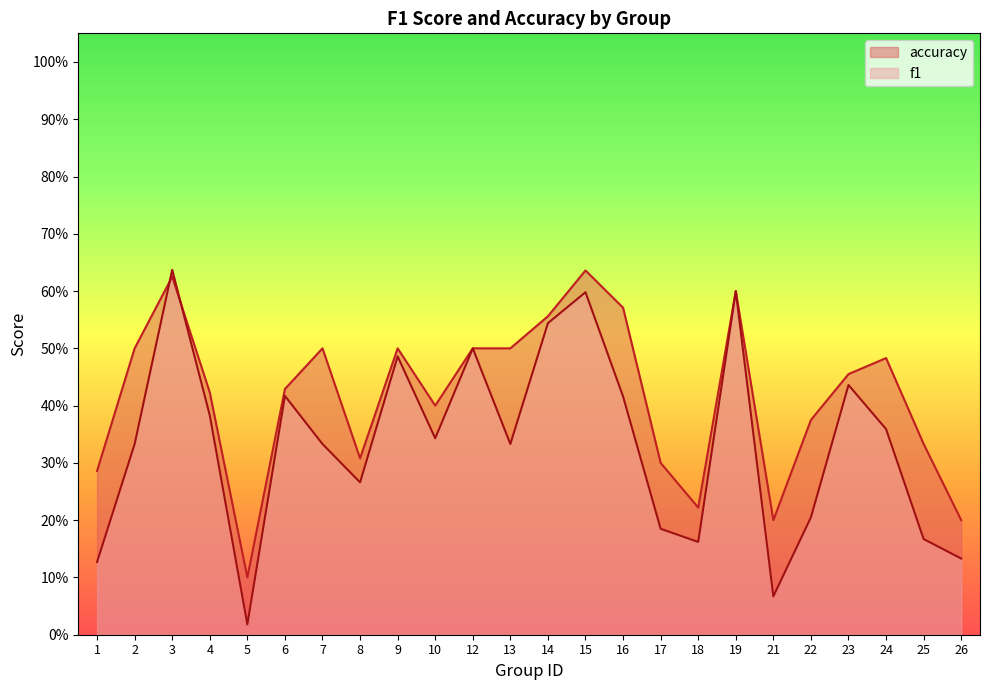

Which series has the largest total across all categories?

accuracy